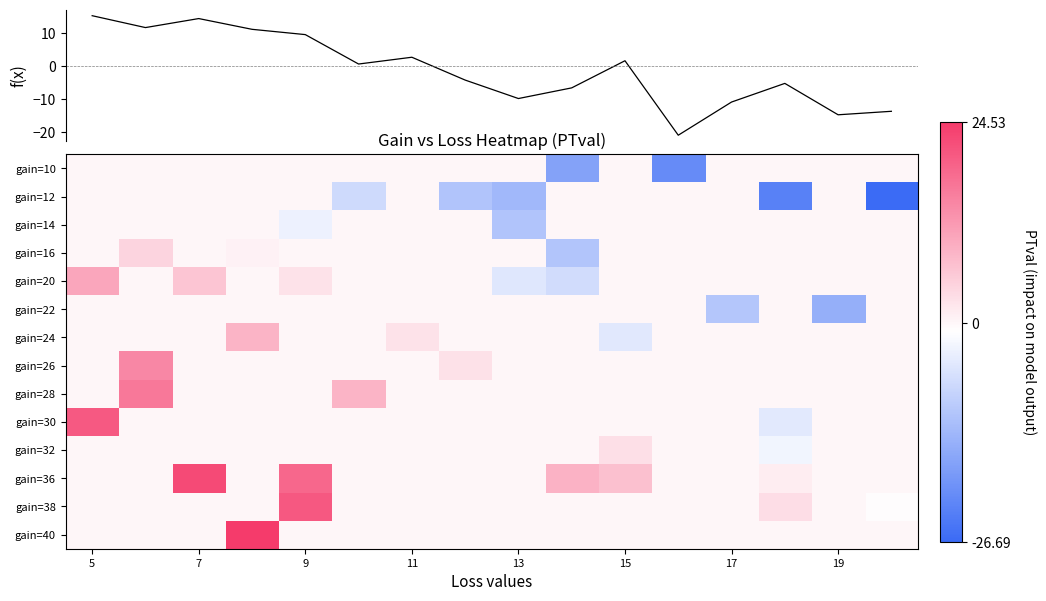

What is the highest value of the gain=38 series?

20.6